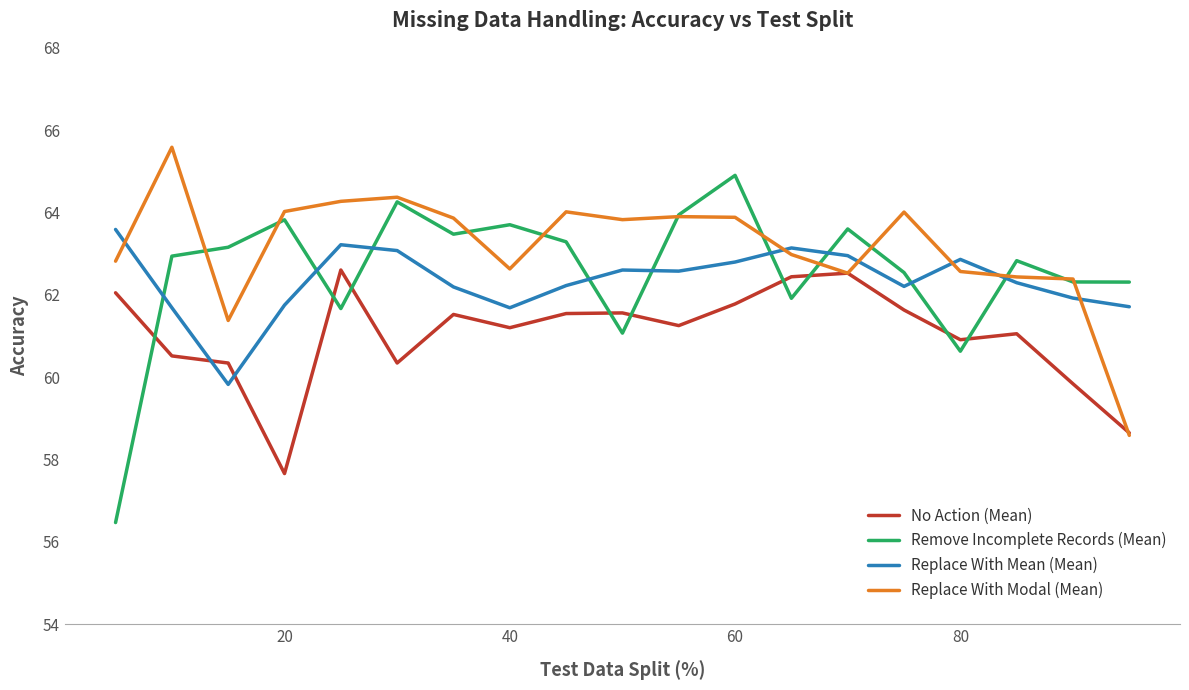

Rank the series by their maximum value, from highest to lowest.

Replace With Modal (Mean), Remove Incomplete Records (Mean), Replace With Mean (Mean), No Action (Mean)